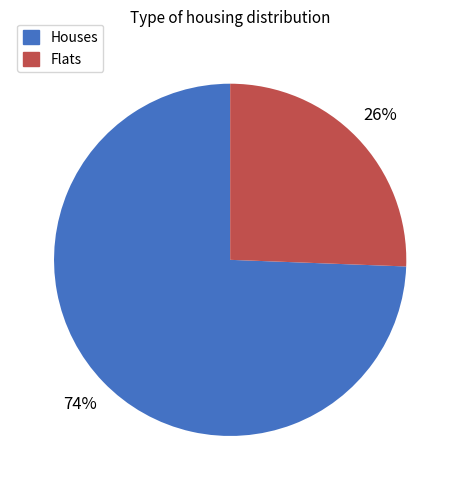

Do Houses and Flats together represent more than half of the pie?

Yes